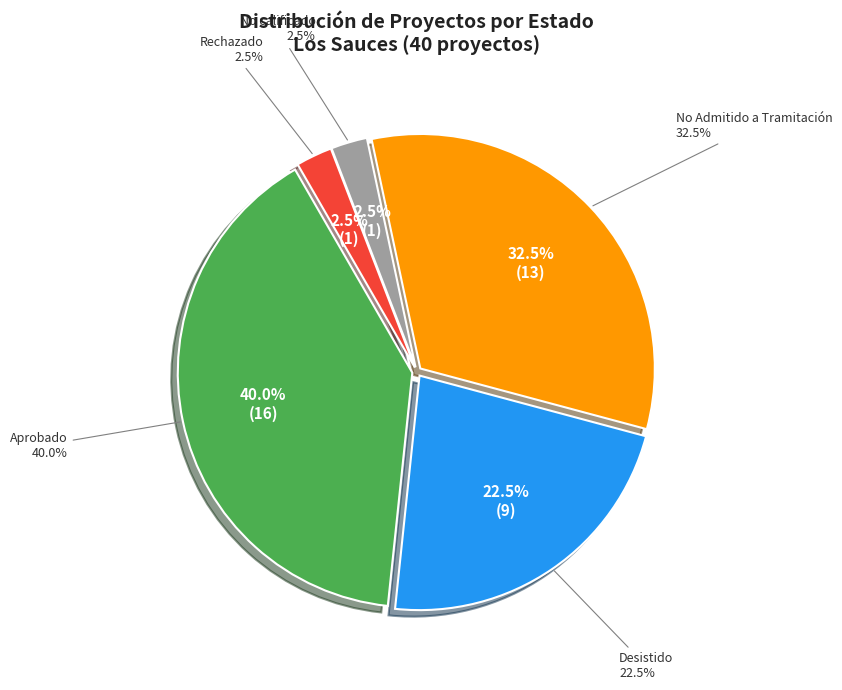

The No calificado/Other slice represents 7% of the pie. True or false?

False